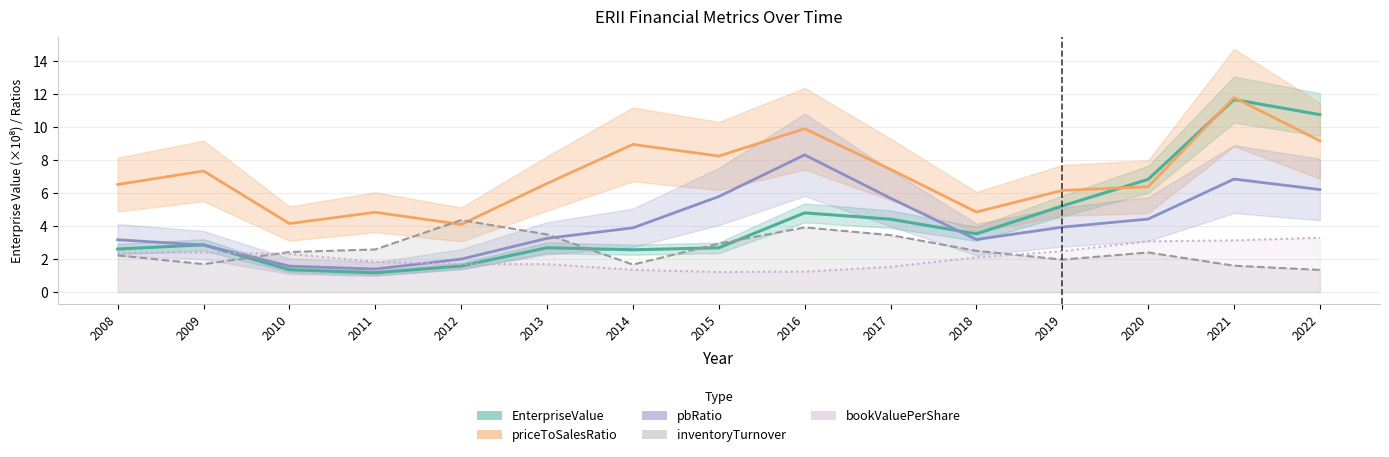

What is the difference between the maximum and second lowest values in the pbRatio series?

6.7